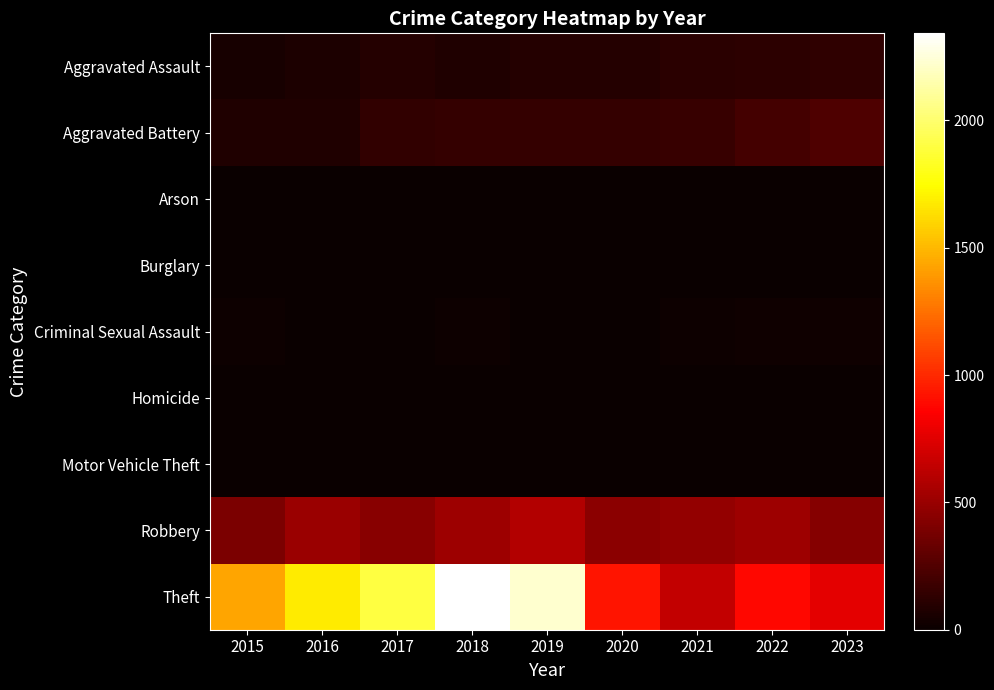

Count the number of categories in the chart.

9